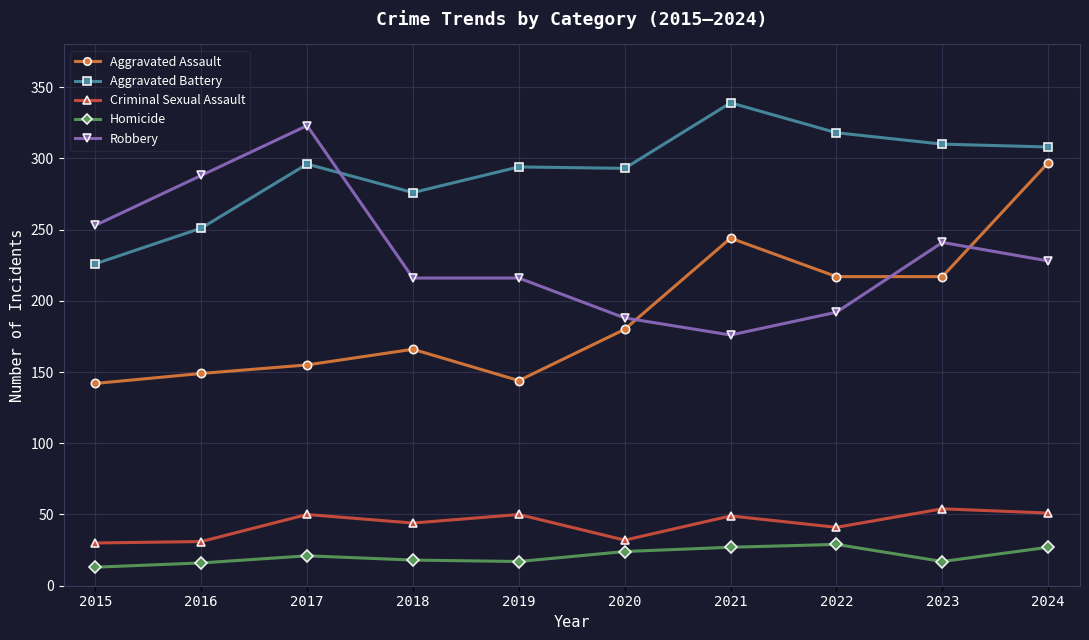

What is the value of the Criminal Sexual Assault point at the 2nd from the left?

31